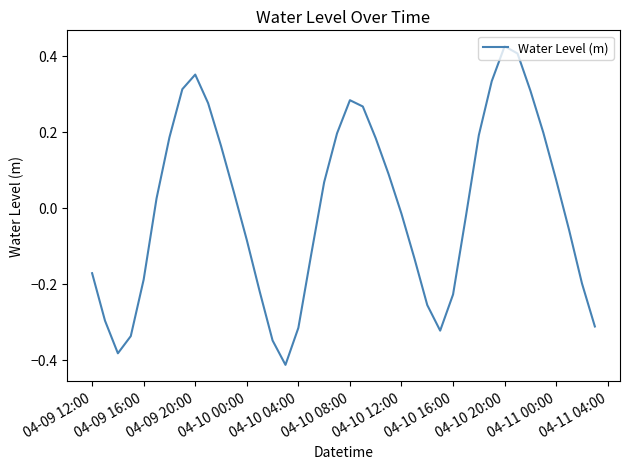

Reading left to right, extract all data points from this chart.

-0.2	-0.3	-0.4	-0.3	-0.2	0.0	0.2	0.3	0.4	0.3	0.2	0.0	-0.1	-0.2	-0.3	-0.4	-0.3	-0.1	0.1	0.2	0.3	0.3	0.2	0.1	-0.0	-0.1	-0.3	-0.3	-0.2	-0.0	0.2	0.3	0.4	0.4	0.3	0.2	0.1	-0.1	-0.2	-0.3